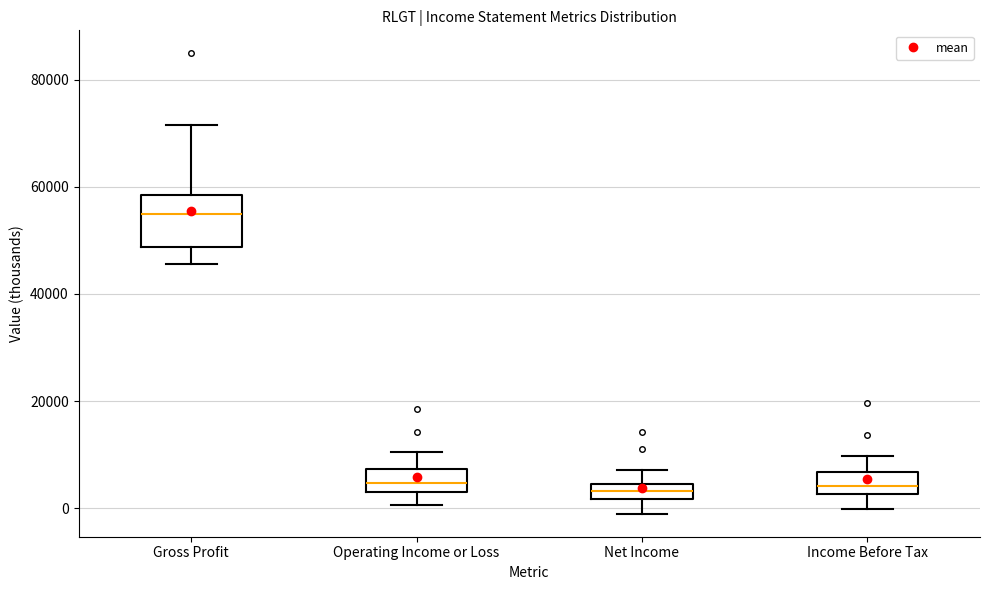

Which box's median line is the highest?

Gross Profit